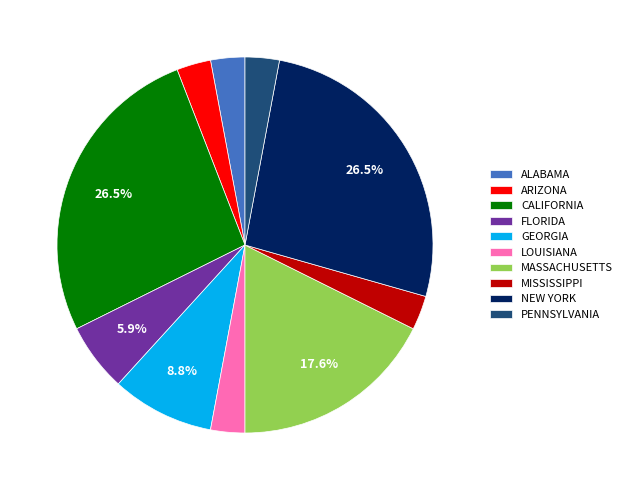

To the nearest percent, what is the difference between the largest and smallest slice percentages?

24%